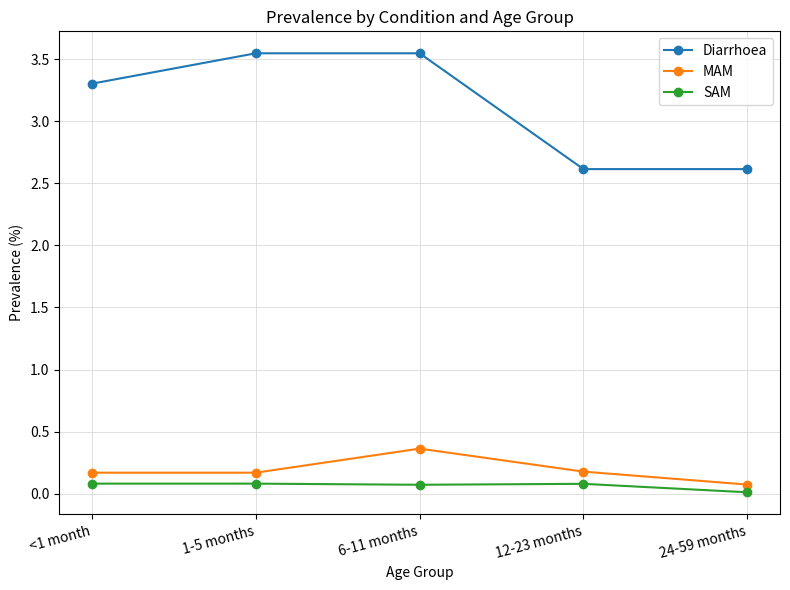

Count the MAM values in the range 0 to 1.

5